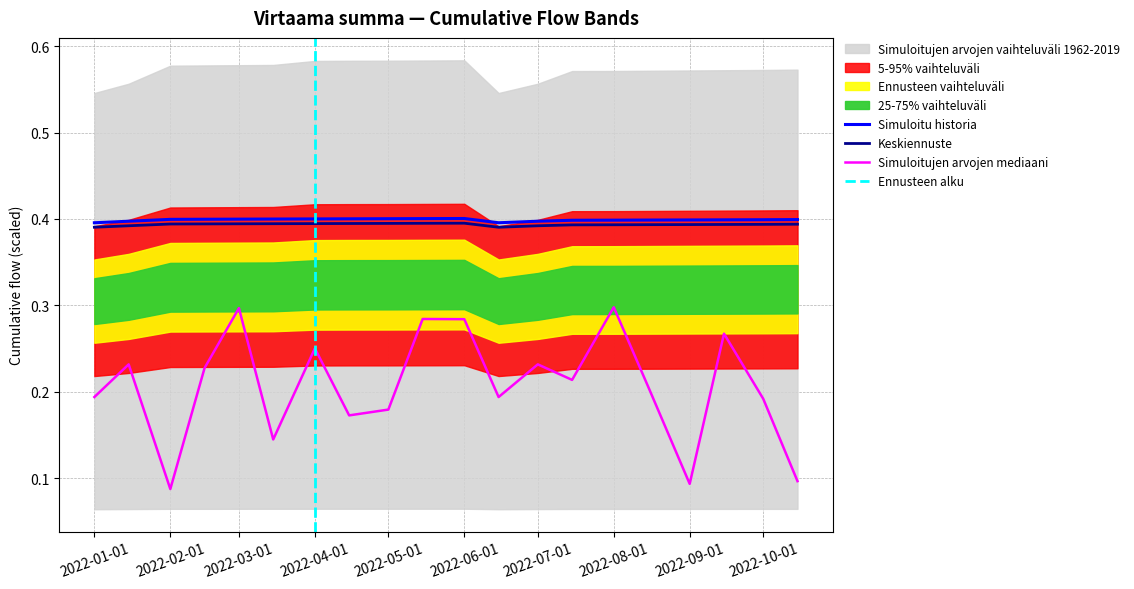

Is it true that Keskiennuste equals 0.4 at 2022-04-01?

True